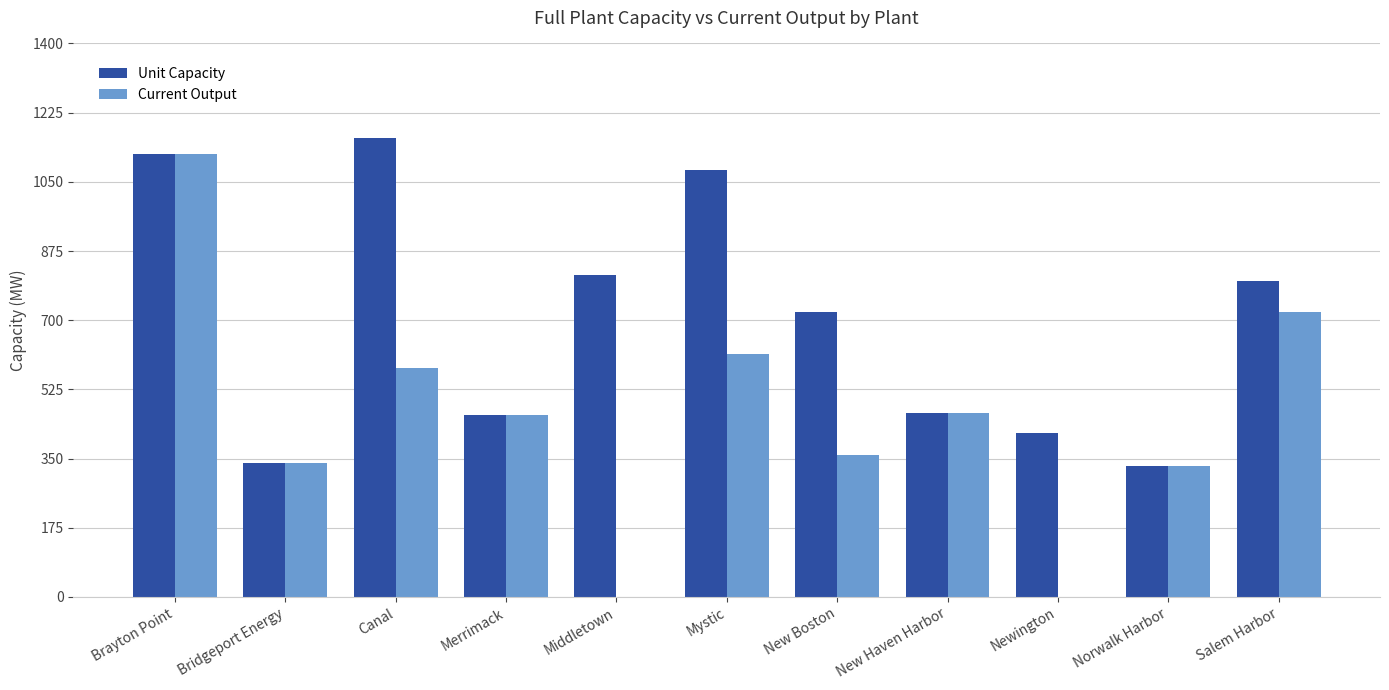

What is the sum of the Unit Capacity values at Canal and Middletown?

1975